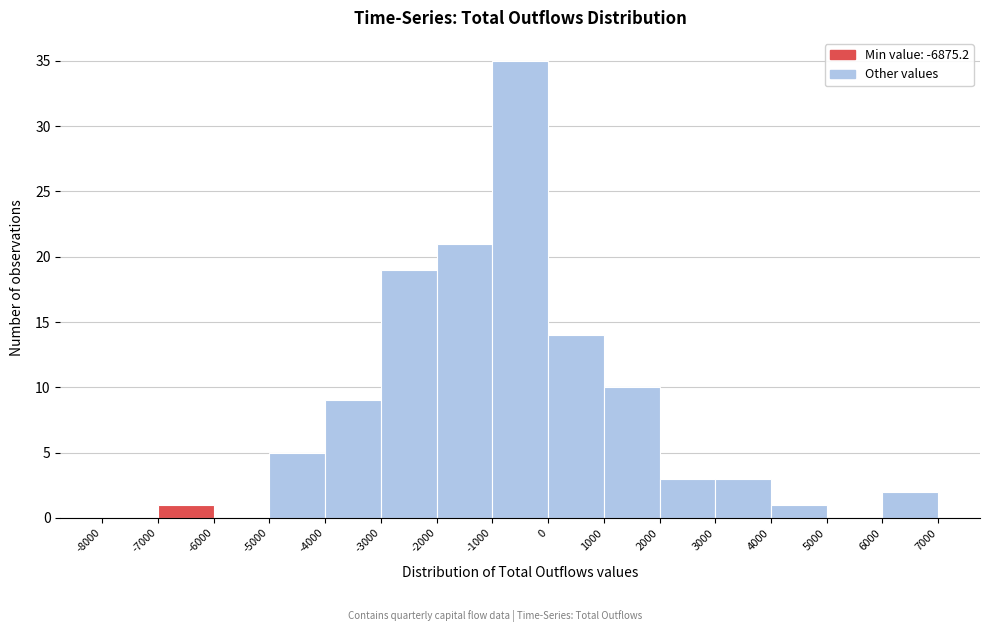

What is the height of the bar covering 0 to 1000 on the x-axis? The values are not printed on the chart, so give them approximately, as read against the axis.

14